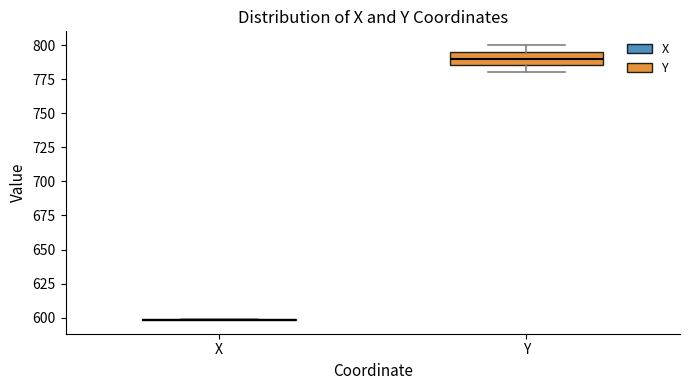

Comparing the boxes themselves (not the whiskers), which one is the tallest?

Y